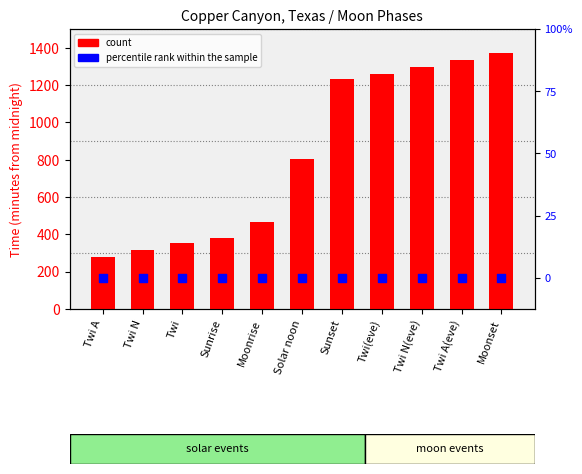

Which series has the largest total across all categories?

count